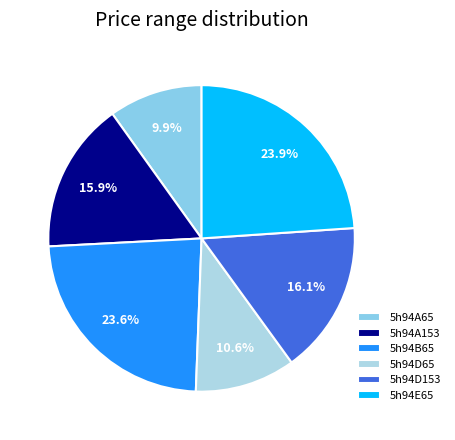

Do 5h94D153 and 5h94A65 together represent more than half of the pie?

No